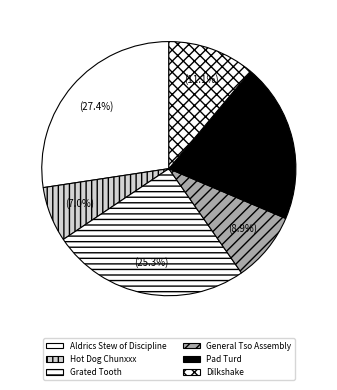

To the nearest percent, what is the difference between the Aldrics Stew of Discipline and Dilkshake slice percentages?

16%